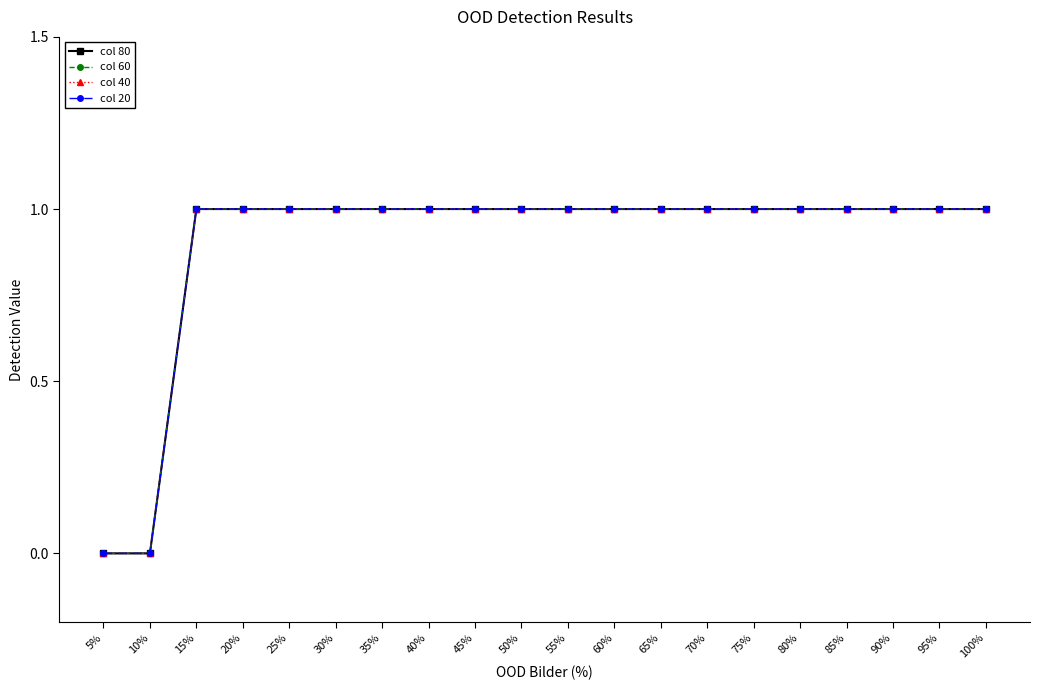

Does the chart have visible grid lines?

No